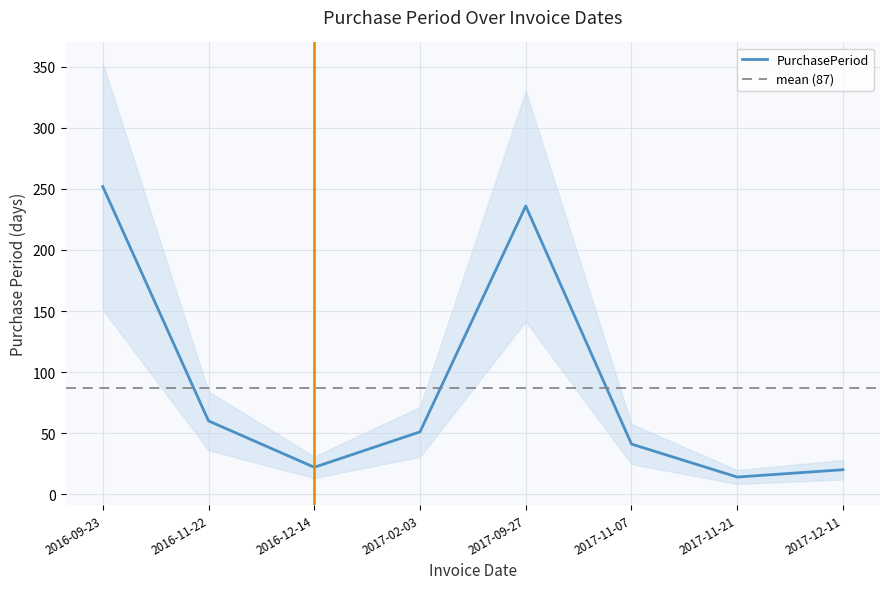

List the labels in order of value, smallest first.

2017-11-21, 2017-12-11, 2016-12-14, 2017-11-07, 2017-02-03, 2016-11-22, 2017-09-27, 2016-09-23